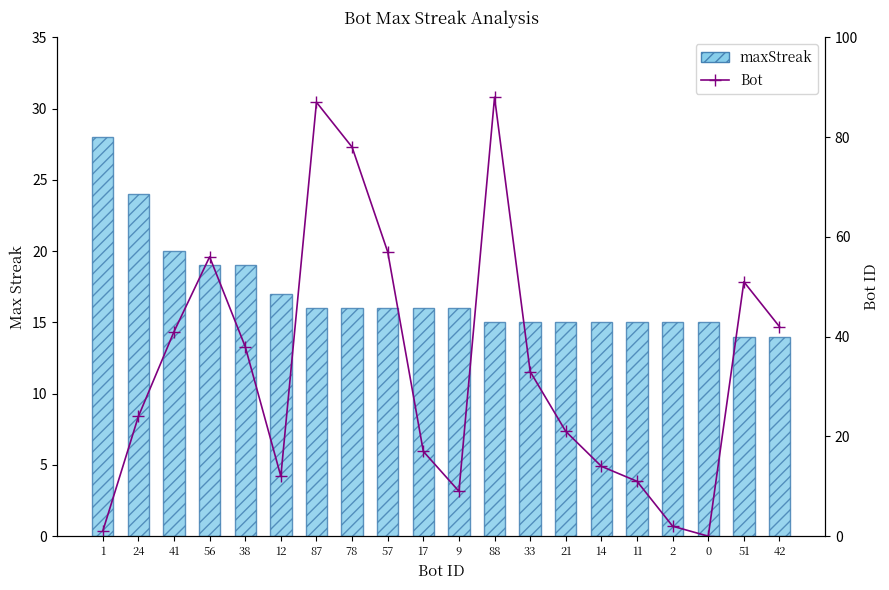

What is the value of the maxStreak bar at the 12th from the left?

15